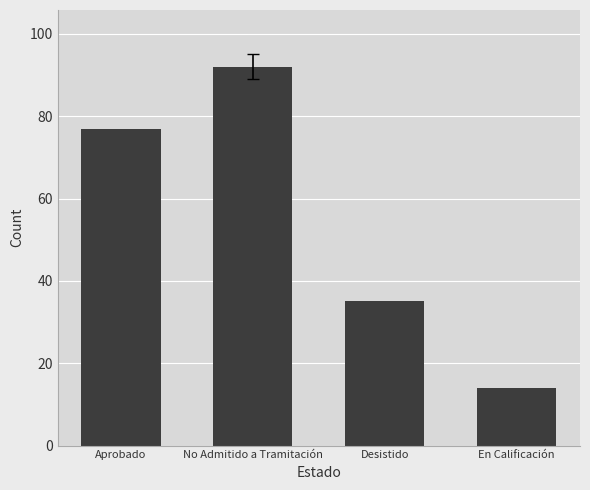

How many values are below 77?

2